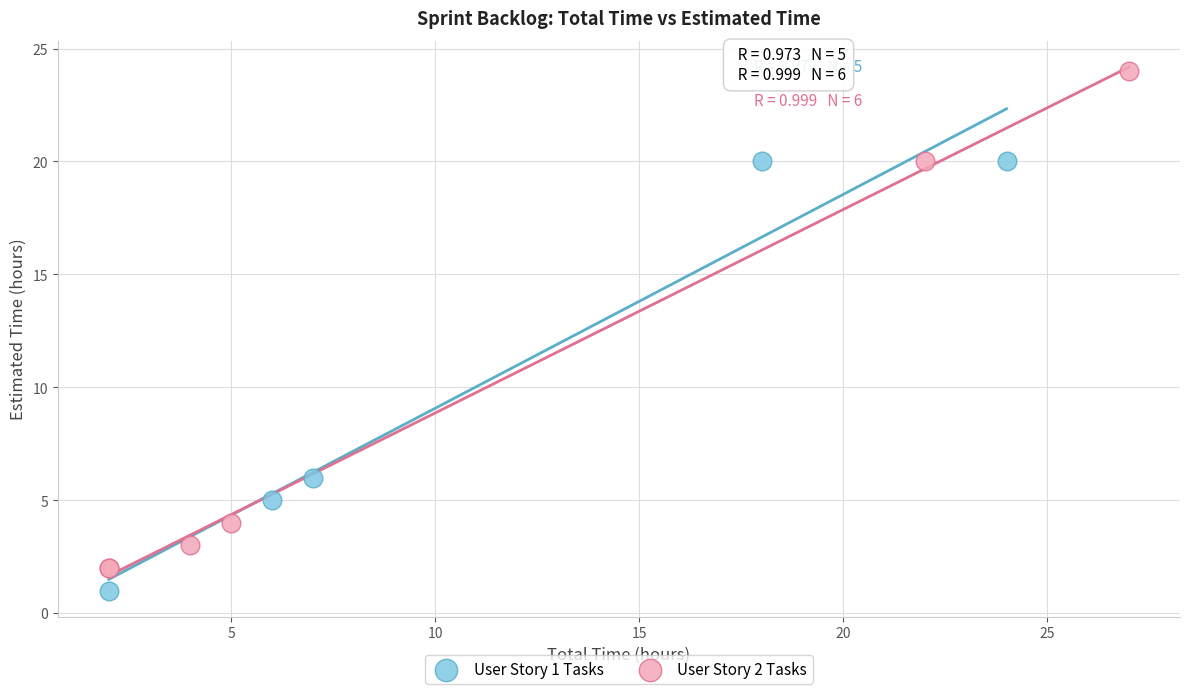

Which series contains the lowest Y value?

User Story 1 Tasks